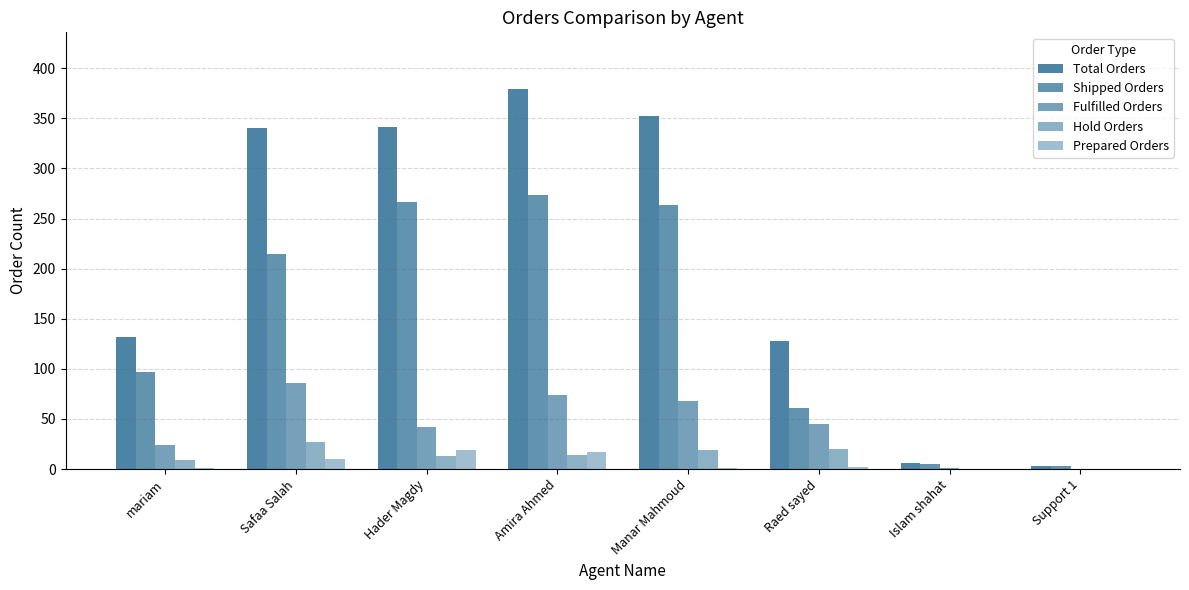

True or false: Prepared Orders has a value of 12 at Islam shahat.

False